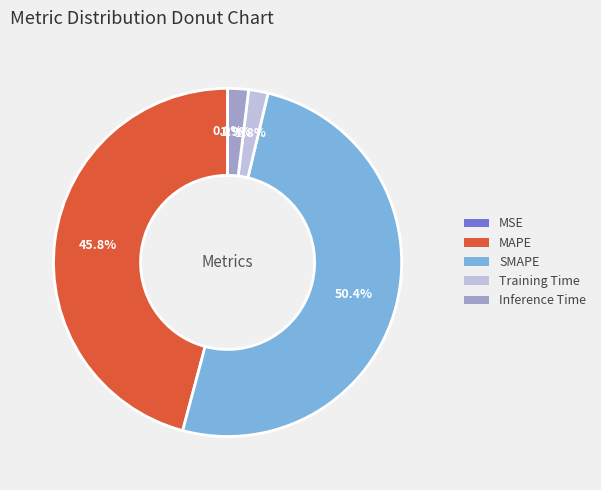

Do Training Time and SMAPE together represent more than half of the pie?

Yes